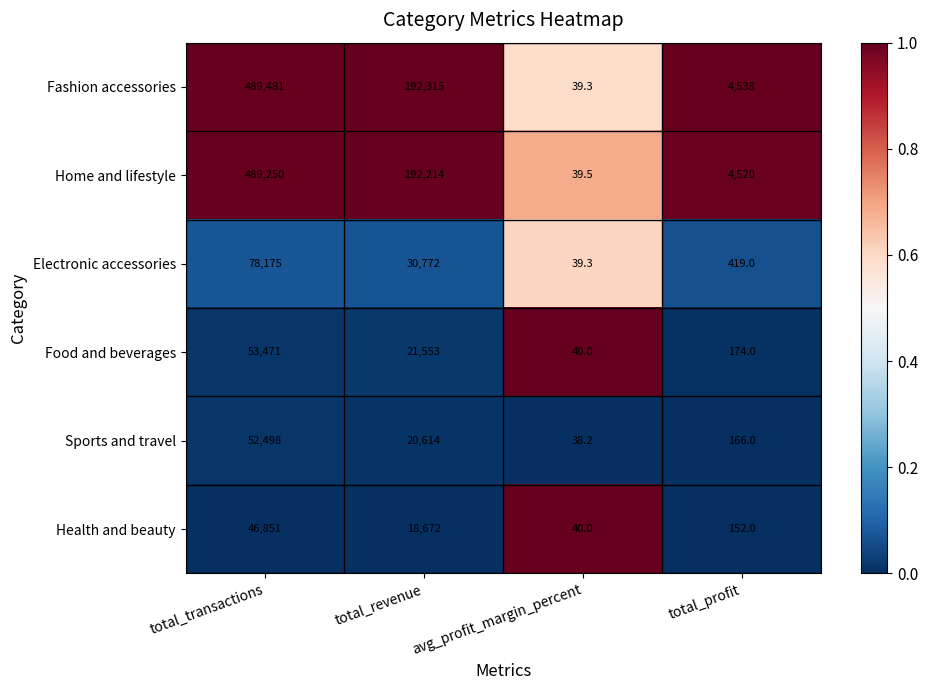

What is the greatest value displayed?

489481.0